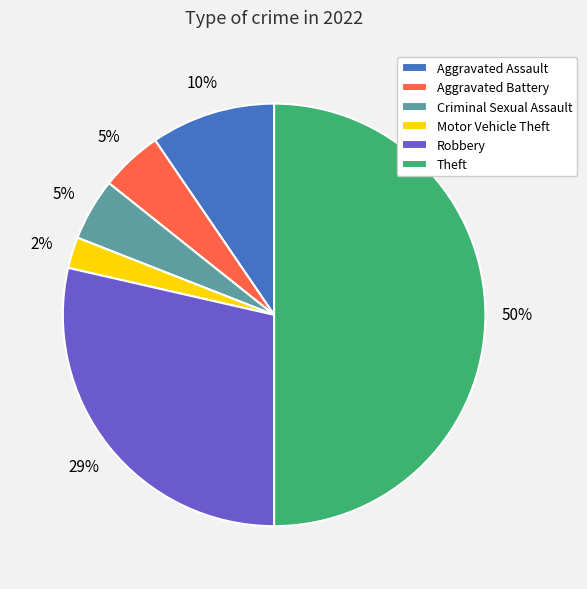

Do Robbery and Aggravated Battery together represent more than half of the pie?

No